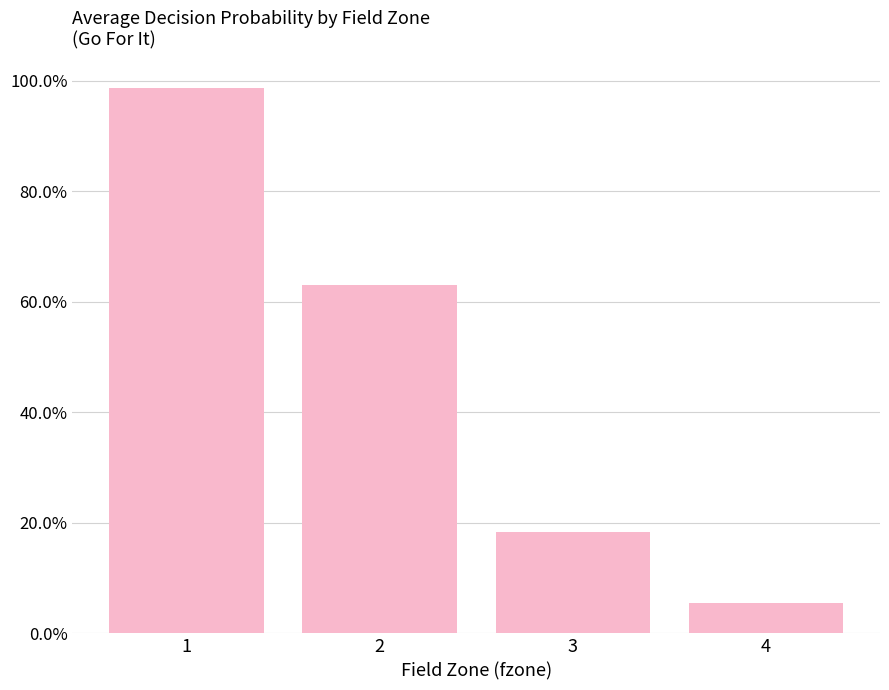

Reading left to right, extract all data points from this chart.

1=1.0	2=0.6	3=0.2	4=0.1